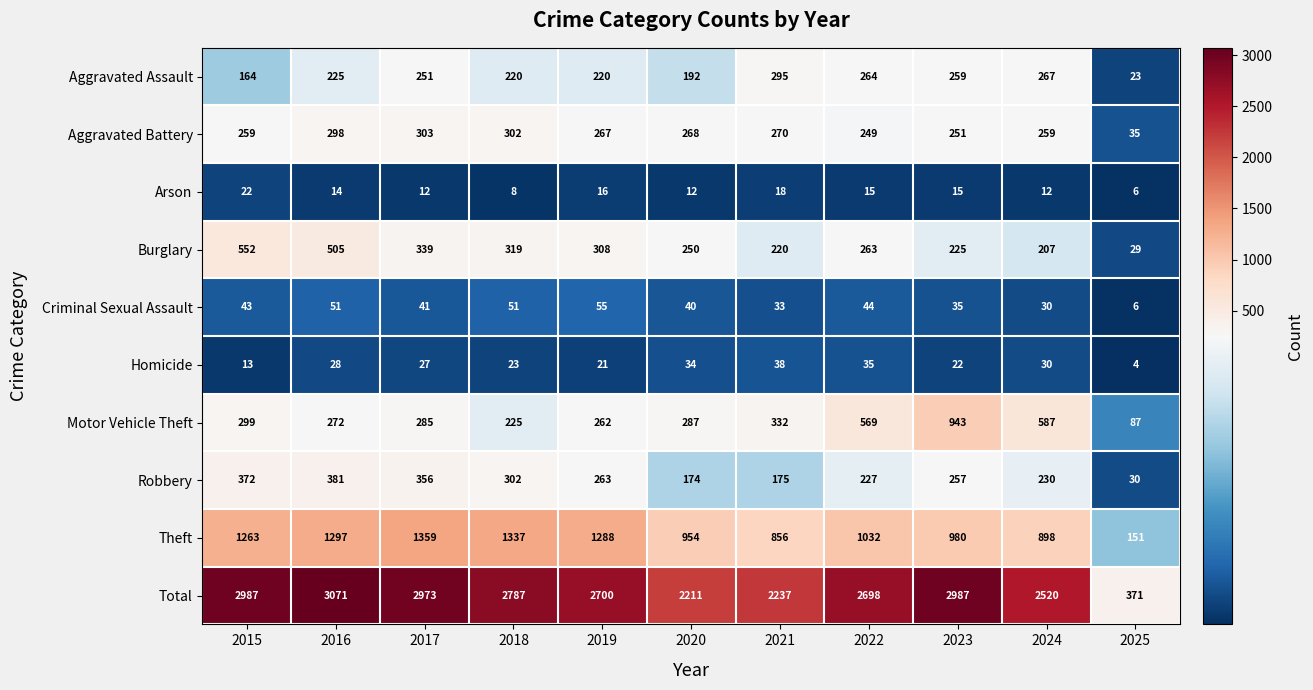

At which label is Arson closest to 14?

2016